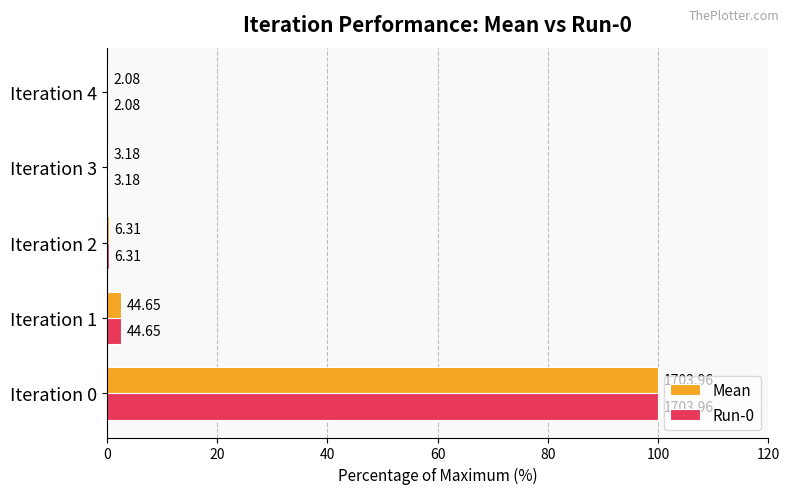

What are all the series names shown in the legend?

Mean, Run-0